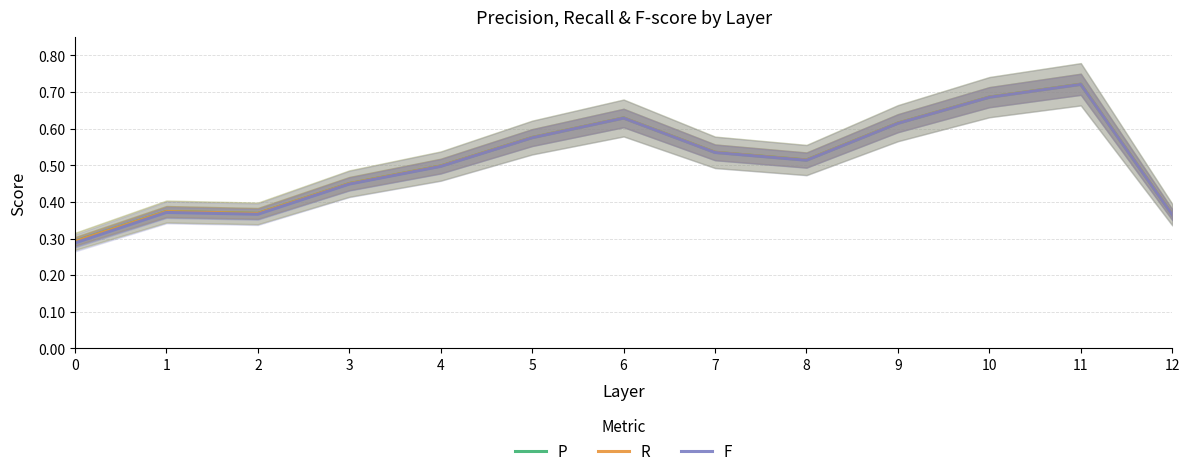

Which series has the largest total across all categories?

P